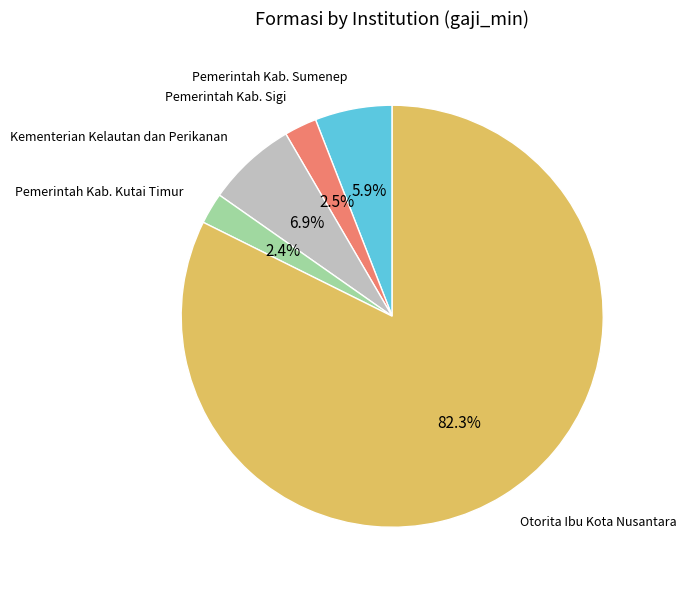

To the nearest percent, what is the average slice percentage?

20%